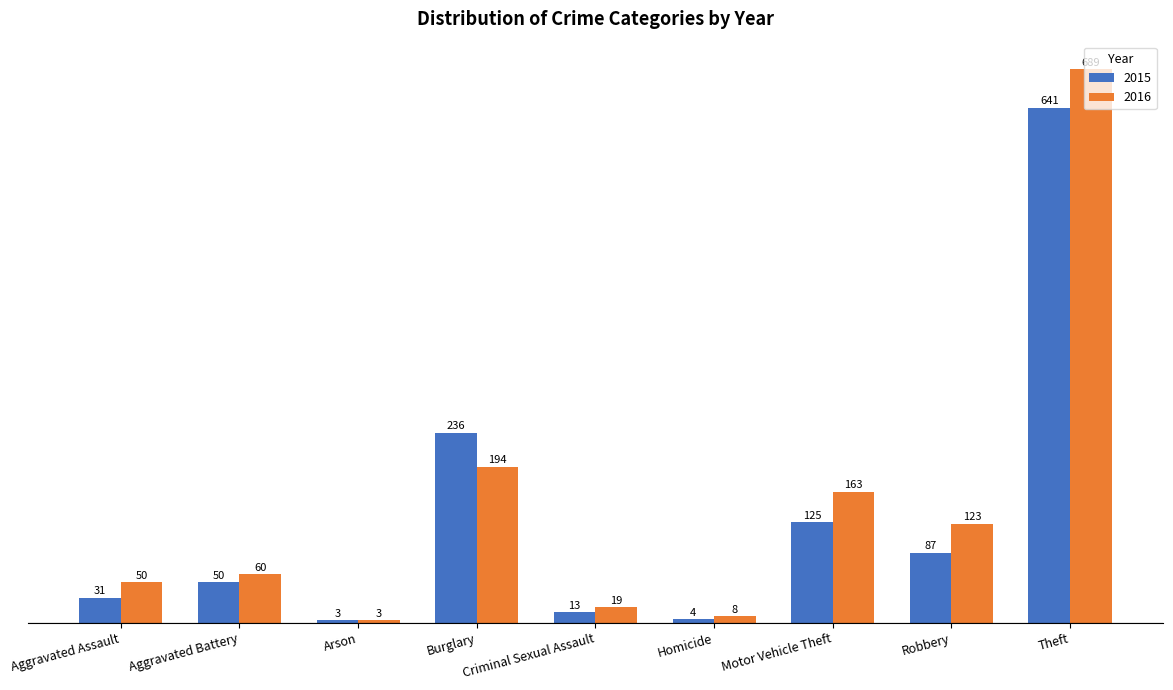

Rank the series at Robbery from highest to lowest value.

2016, 2015